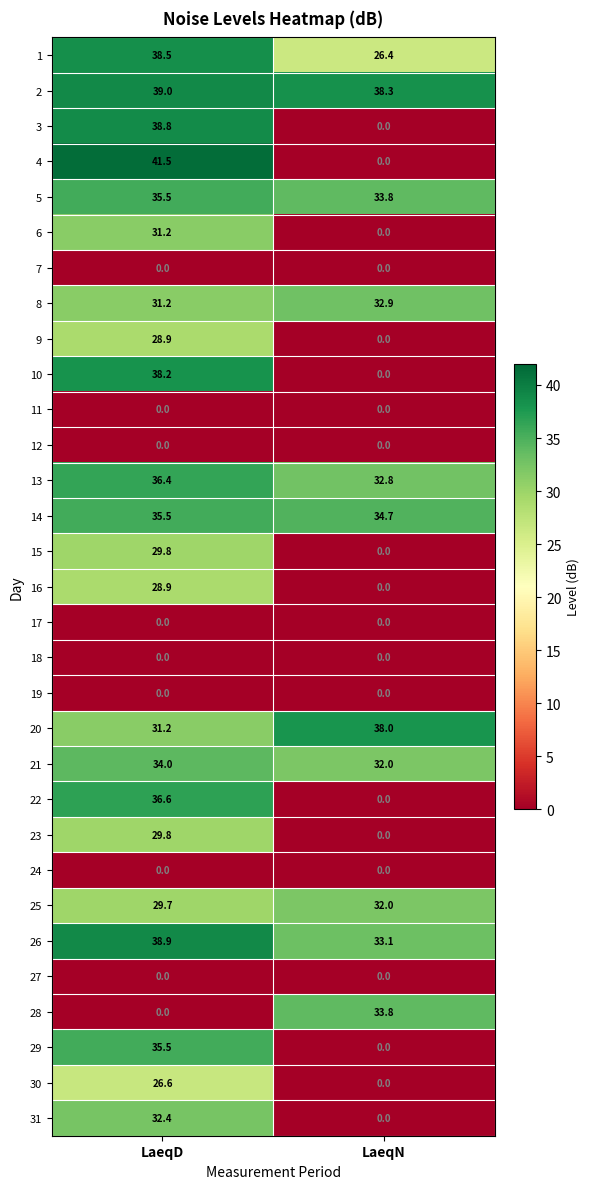

Which label corresponds to the largest value in the chart?

LaeqD